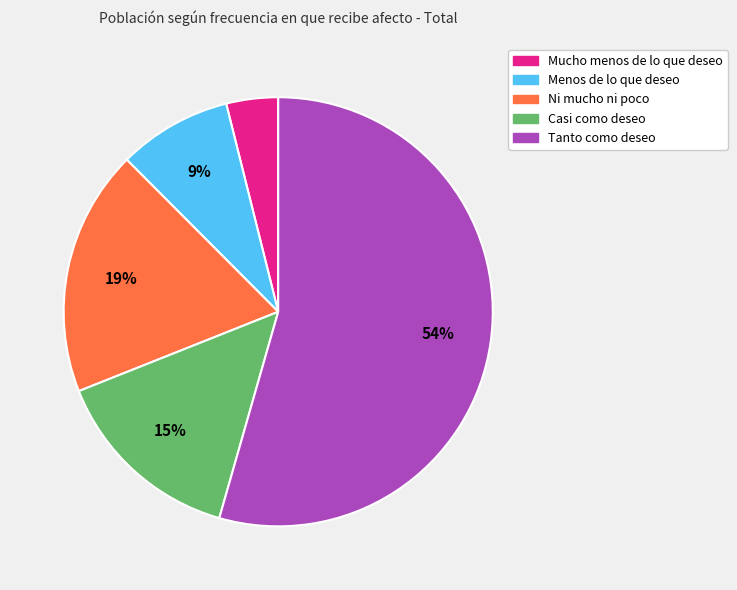

How many slices are in this pie chart?

5